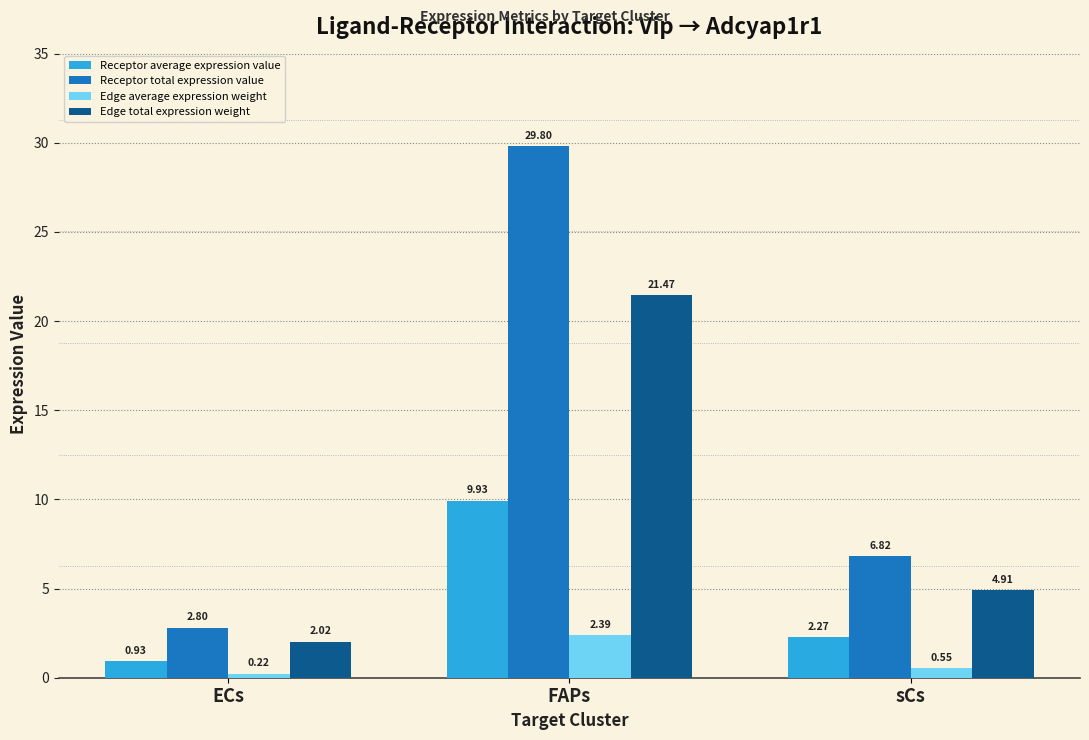

What is the label of the 2nd bar from the left?

FAPs